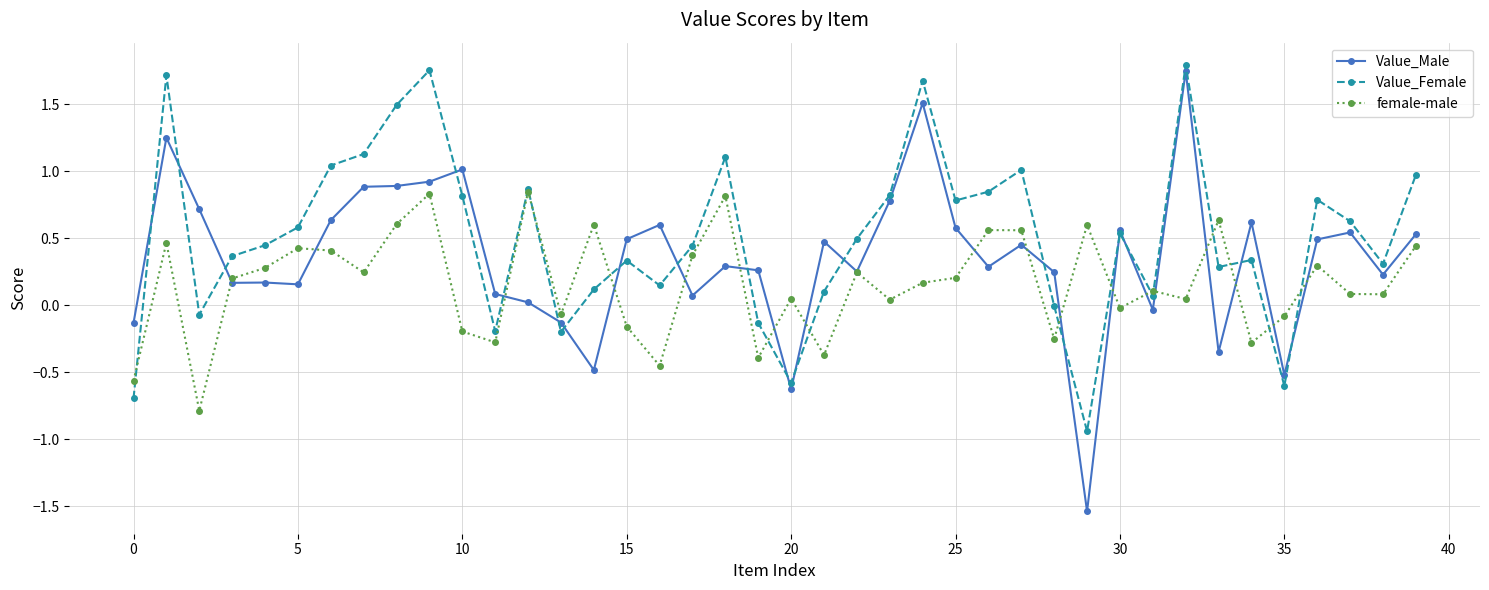

True or false: Value_Female has more than 1 points higher than both neighbors.

True